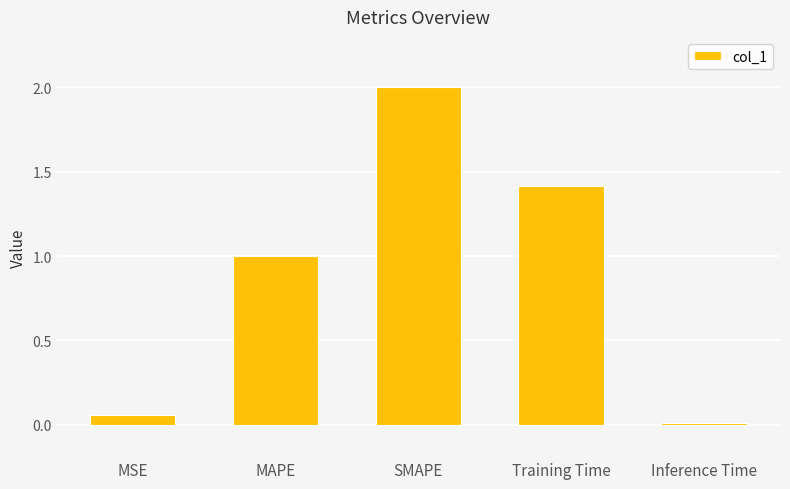

What is the label of the 3rd bar from the left?

SMAPE